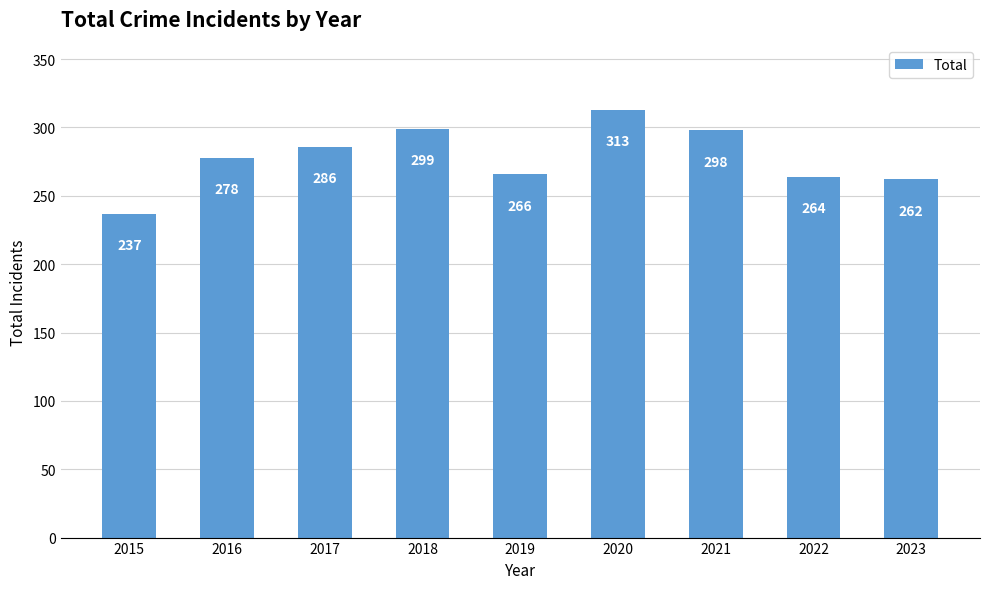

List the labels in order of value, largest first.

2020, 2018, 2021, 2017, 2016, 2019, 2022, 2023, 2015